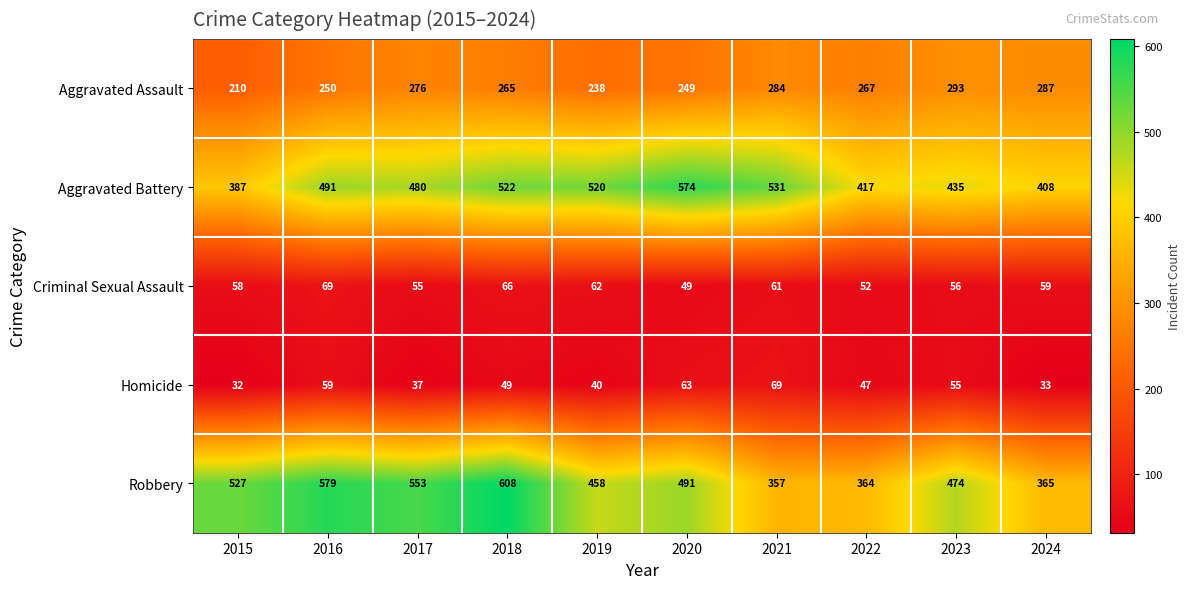

At 2017, list the series in order from smallest to largest.

Homicide, Criminal Sexual Assault, Aggravated Assault, Aggravated Battery, Robbery